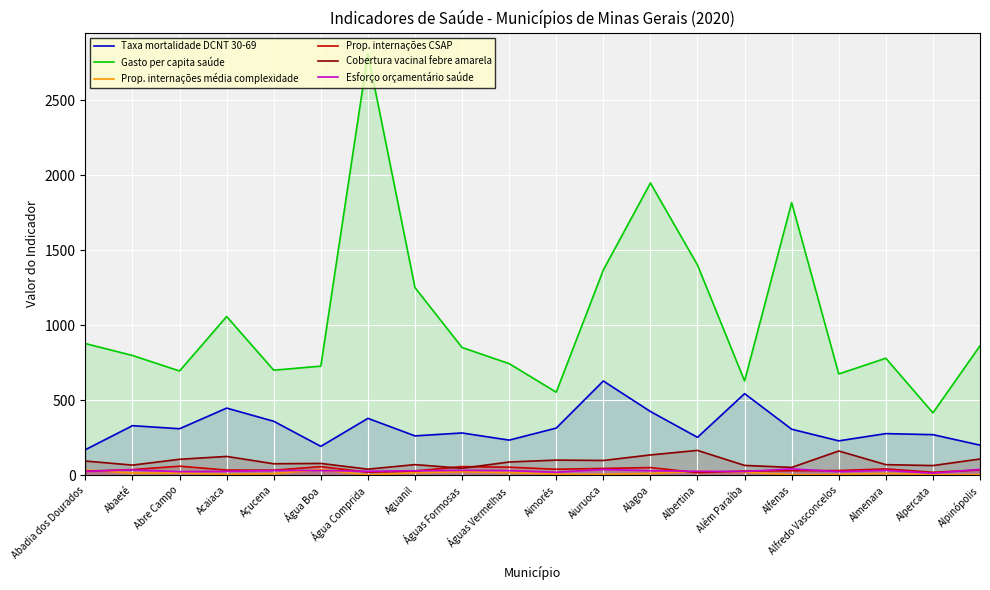

What is the difference between the second highest and second lowest values in the Prop. internações CSAP series?

38.1